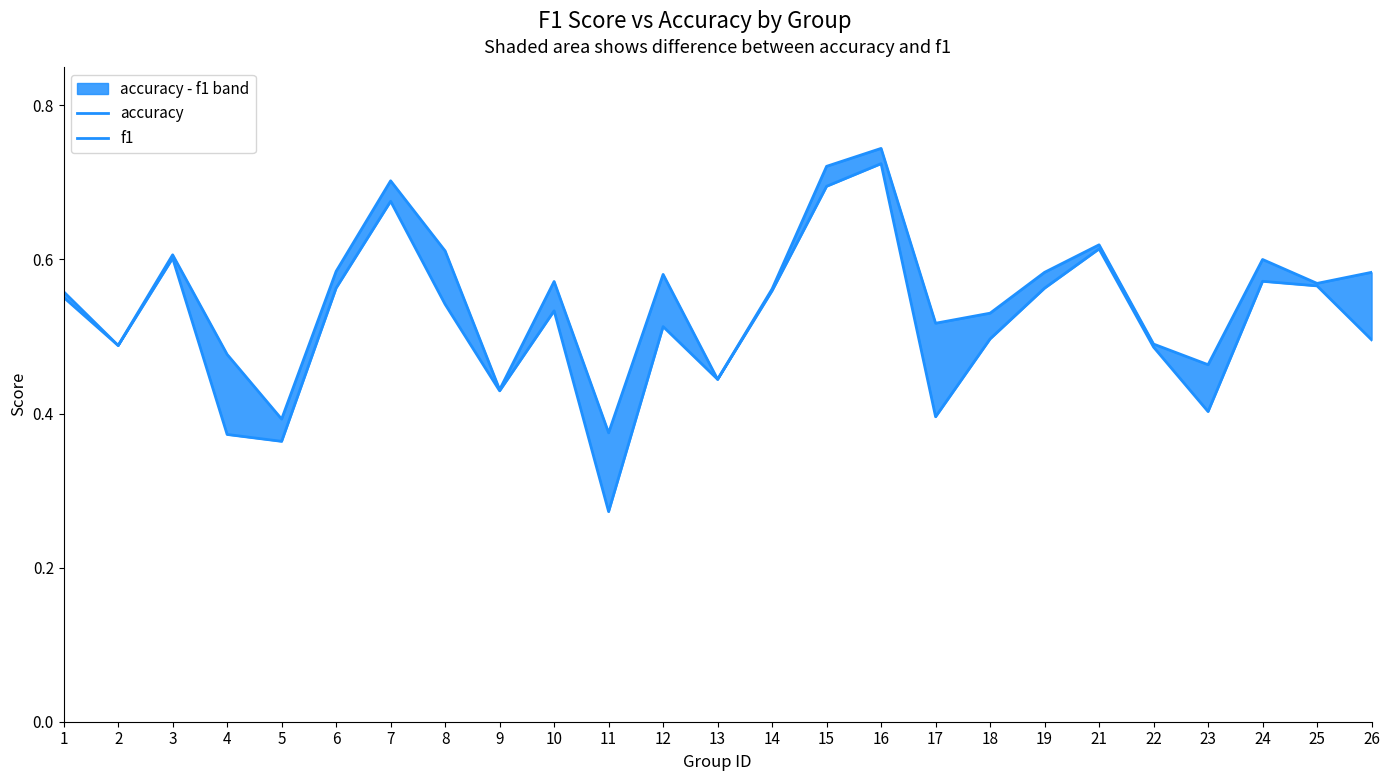

True or false: f1 and accuracy cross at least once.

False